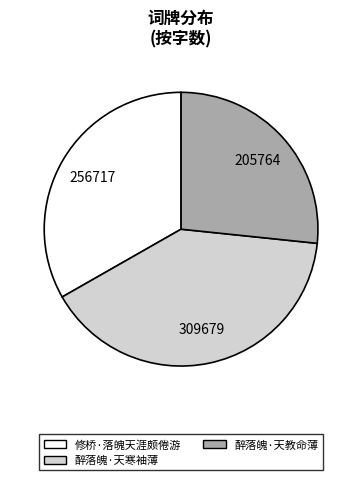

Count the number of slices in the pie.

3